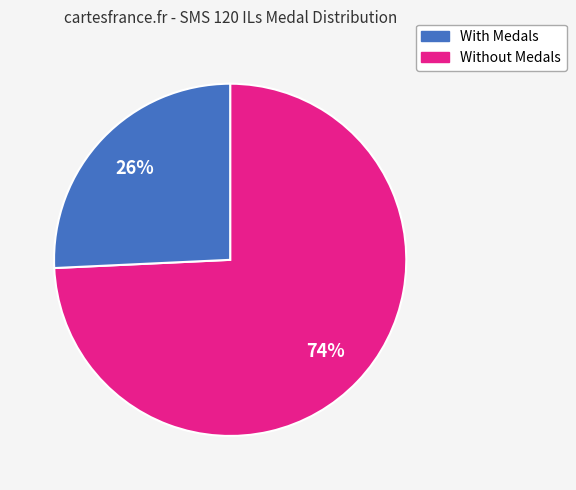

To the nearest percent, what is the average slice percentage?

50%